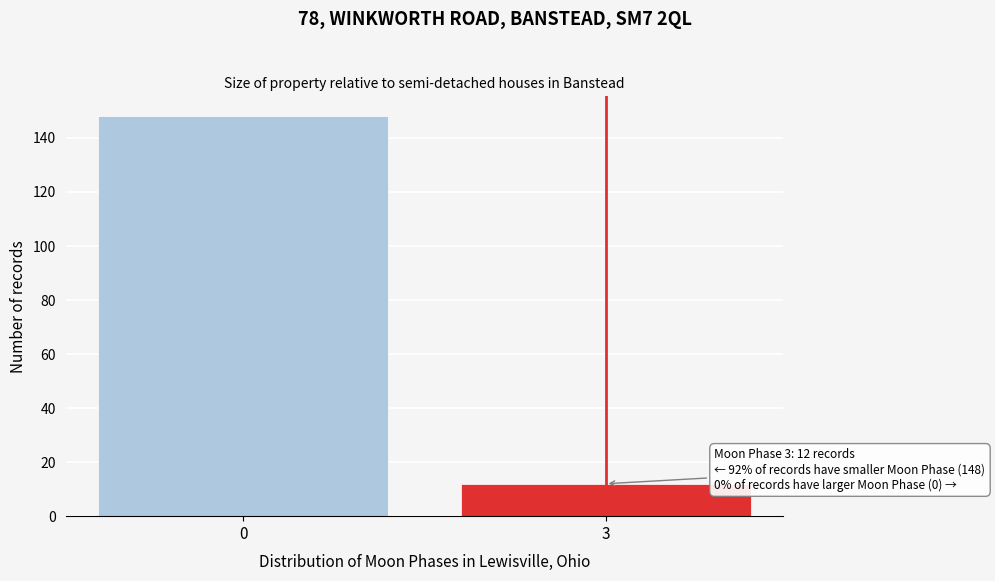

Reading left to right, what are all the values shown in this chart?

148	12